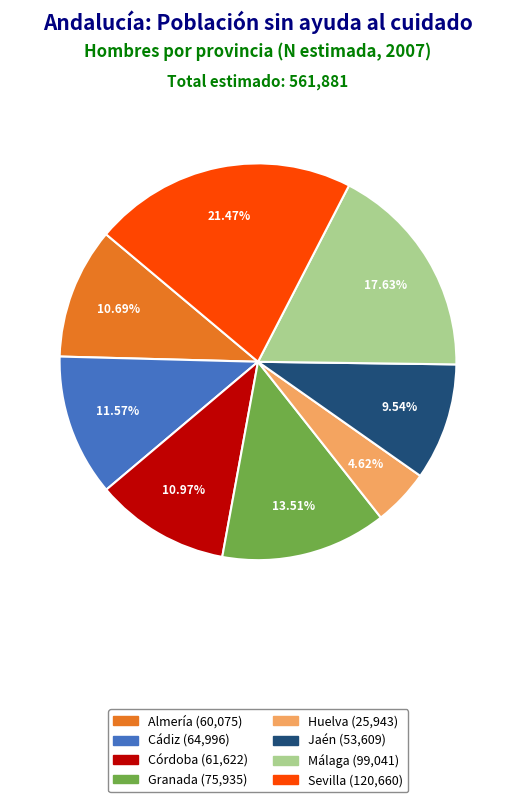

What is the largest slice in the pie chart?

Sevilla